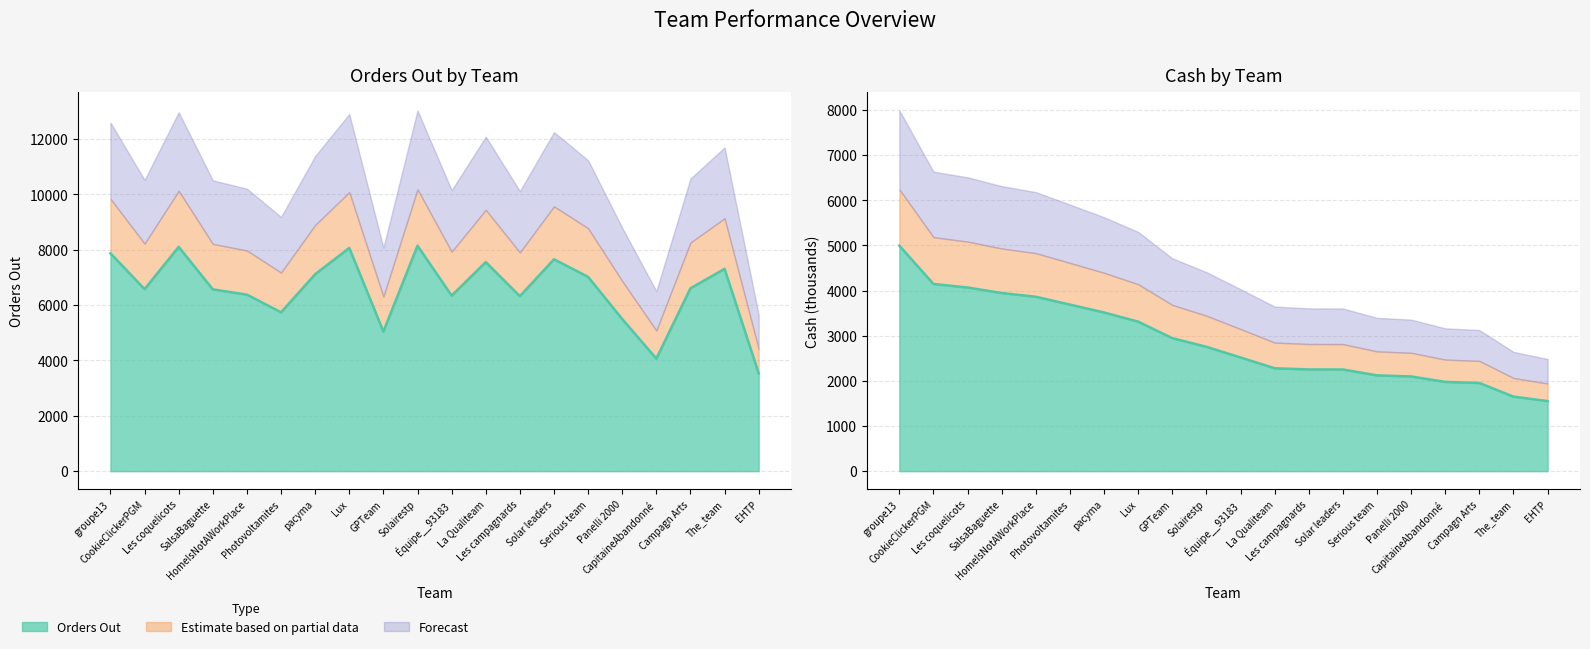

Between CookieClickerPGM and CapitaineAbandonné, which is larger?

CookieClickerPGM